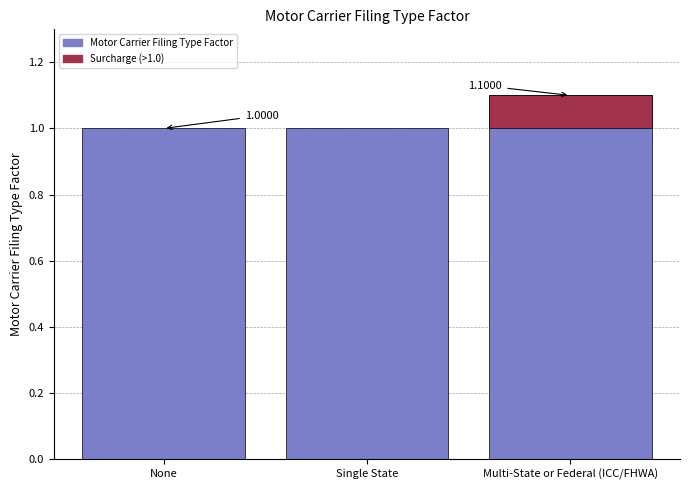

List the labels in order of value, largest first.

Multi-State or Federal (ICC/FHWA), None, Single State